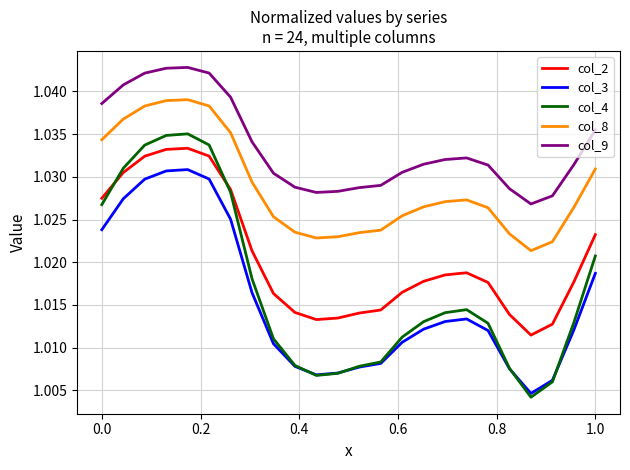

True or false: col_3 and col_9 cross at least once.

False